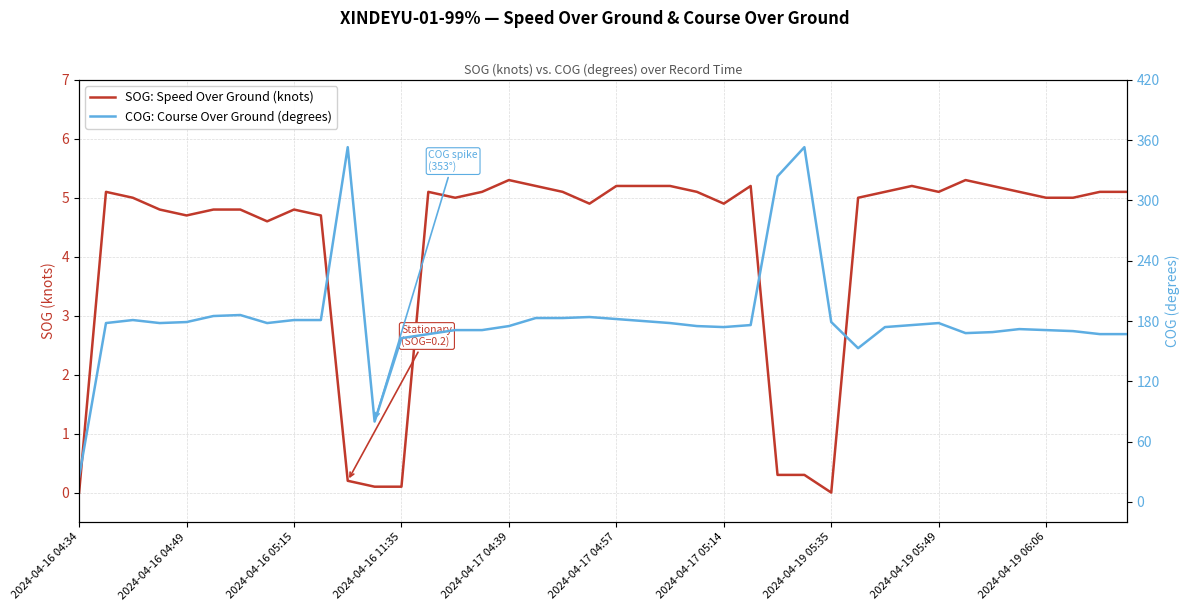

True or false: COG: Course Over Ground (degrees) and SOG: Speed Over Ground (knots) intersect in this chart.

False